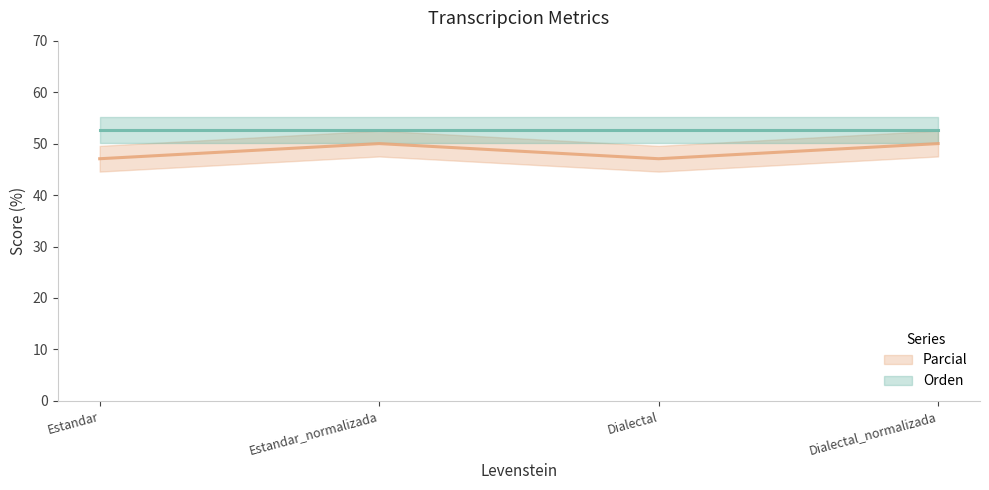

Does the chart have visible grid lines?

No